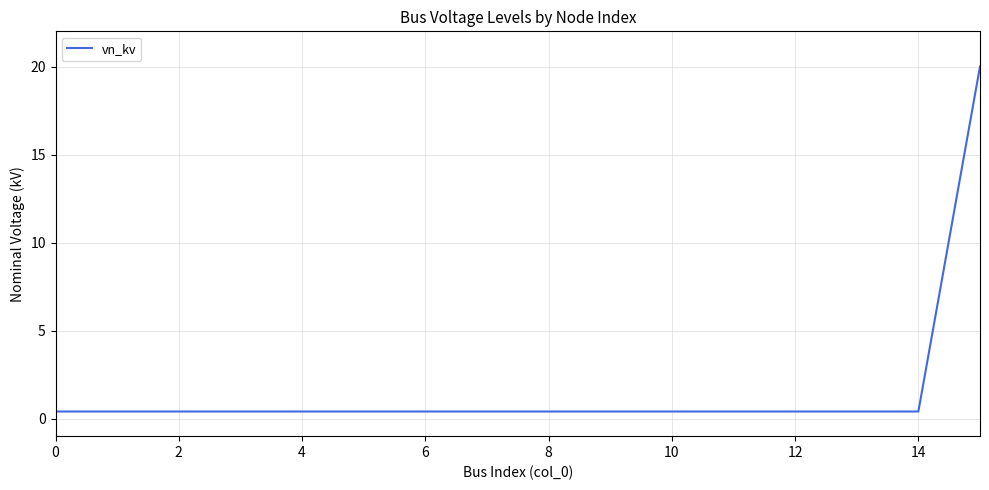

How many lines are shown in the chart?

1